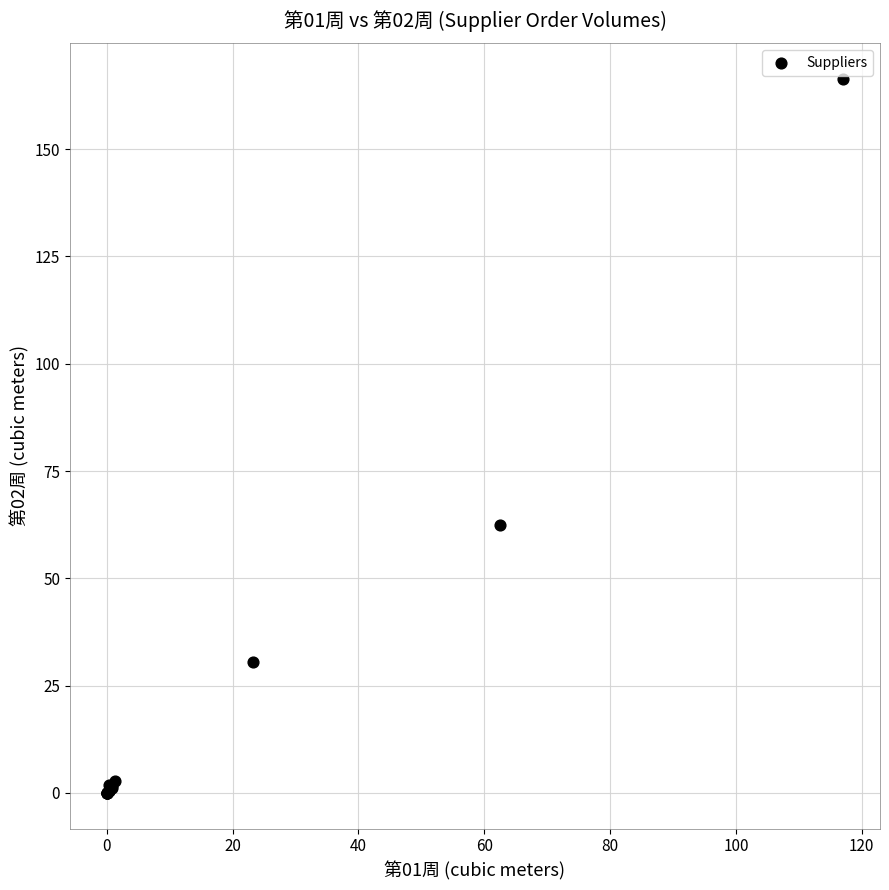

What Y value in the scatter plot is closest to 83?

62.4